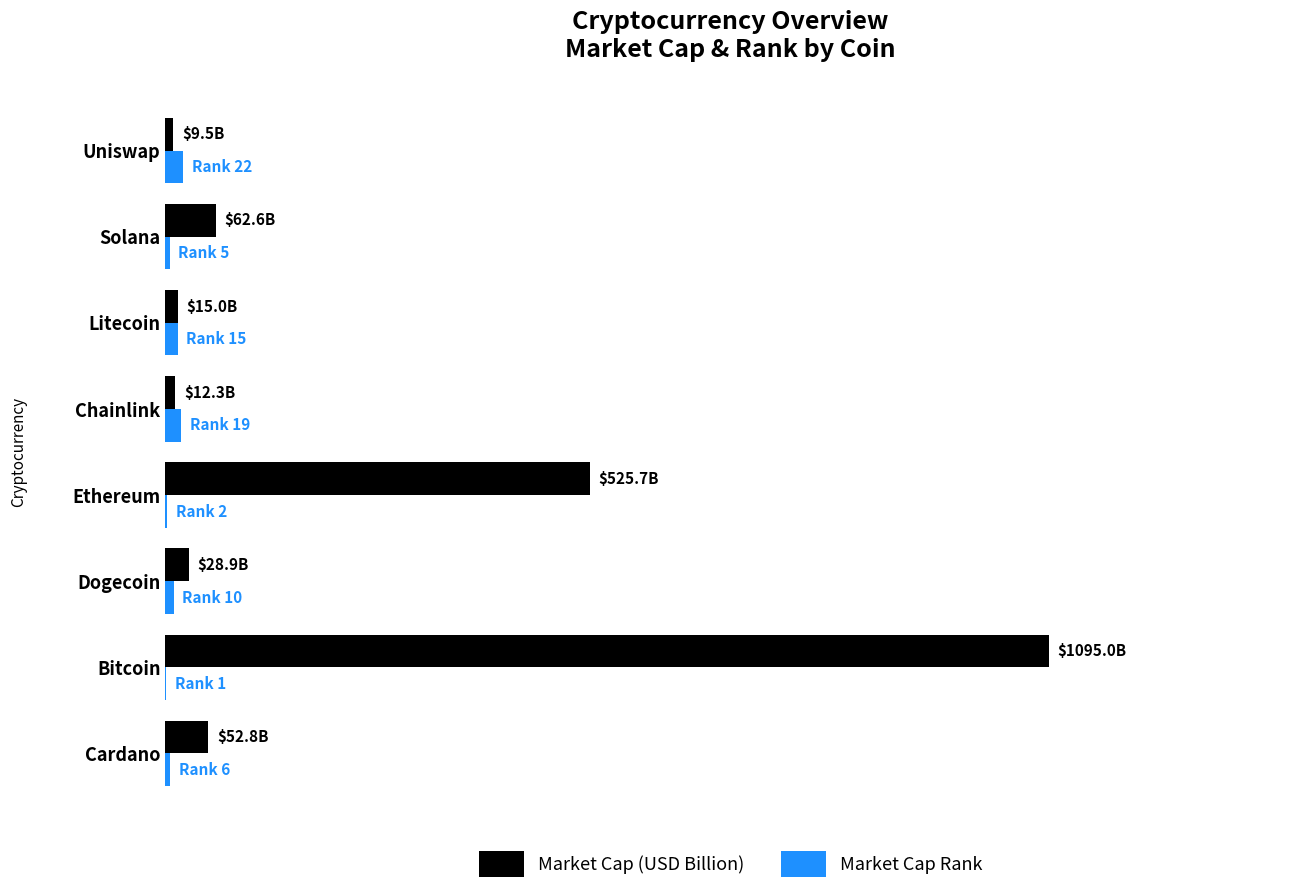

Which category has the highest value in the Market Cap (USD Billion) series?

Bitcoin